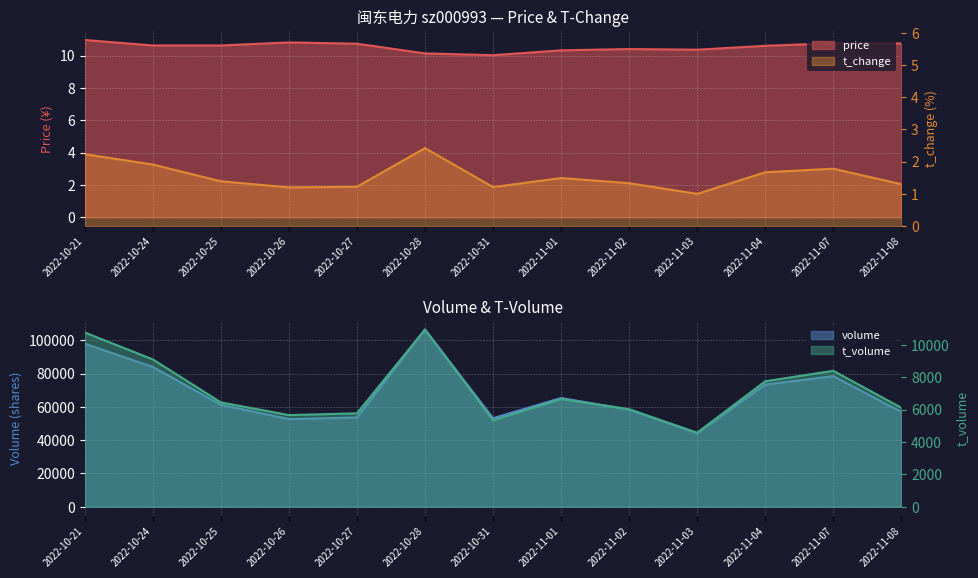

True or false: price and t_change intersect in this chart.

False